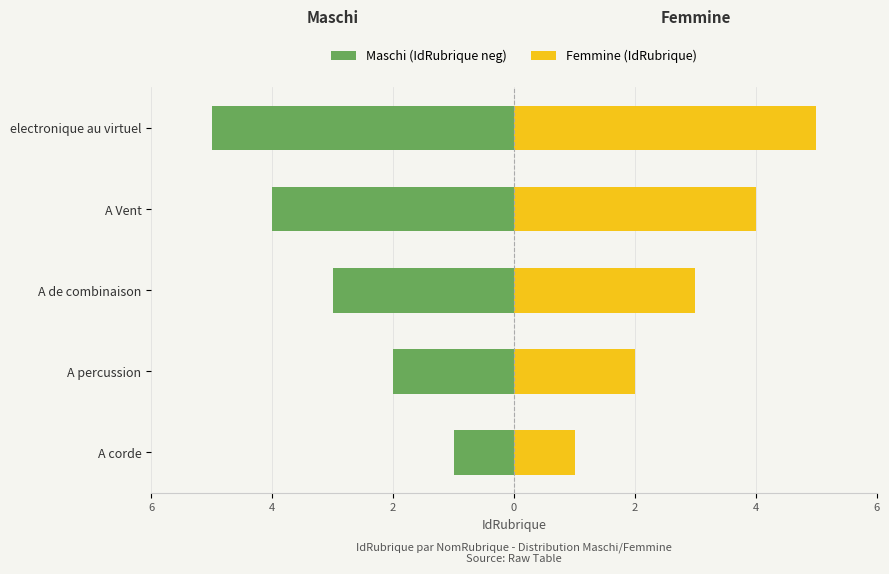

How many data points in Maschi (IdRubrique neg) are above -3?

2